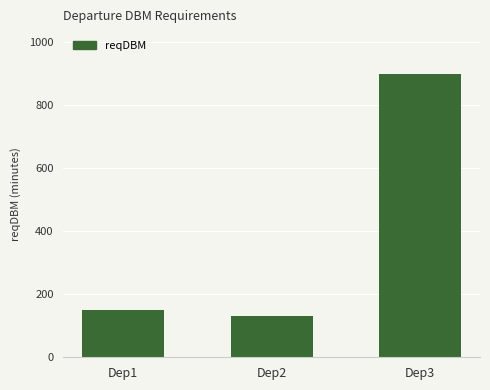

What is the greatest value displayed?

900